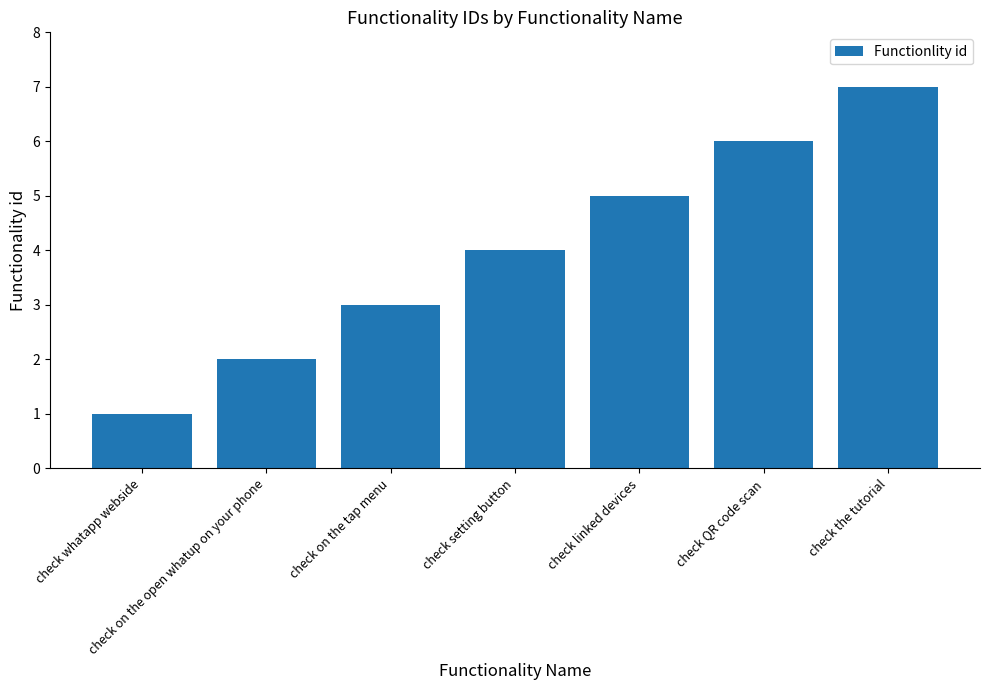

How many data points are less than 4?

3